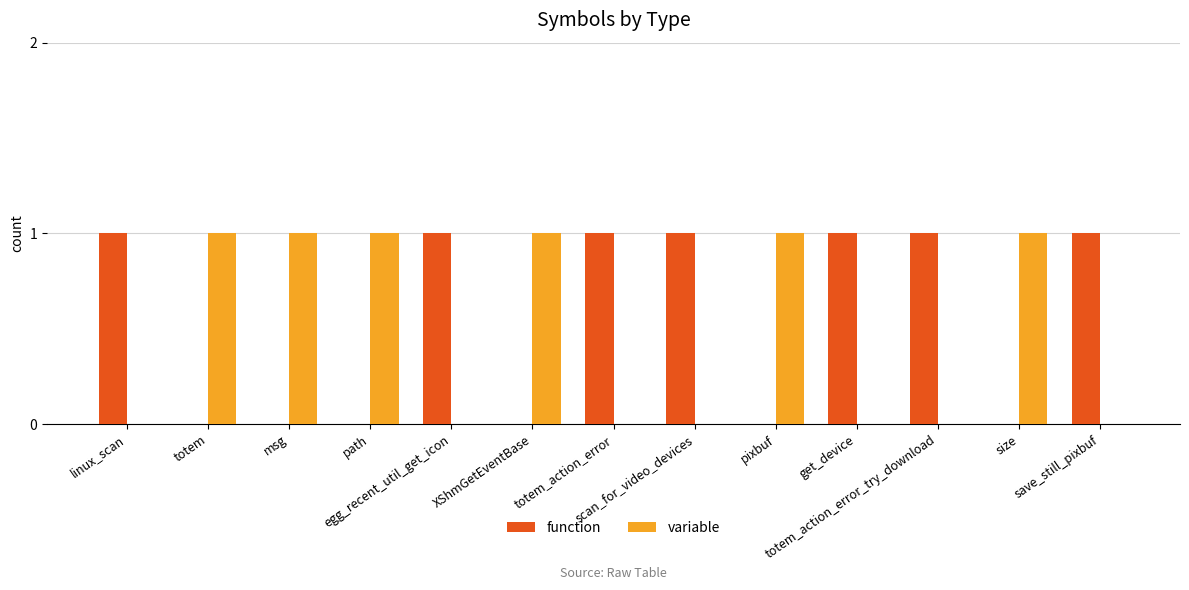

What is the sum of all variable values?

6